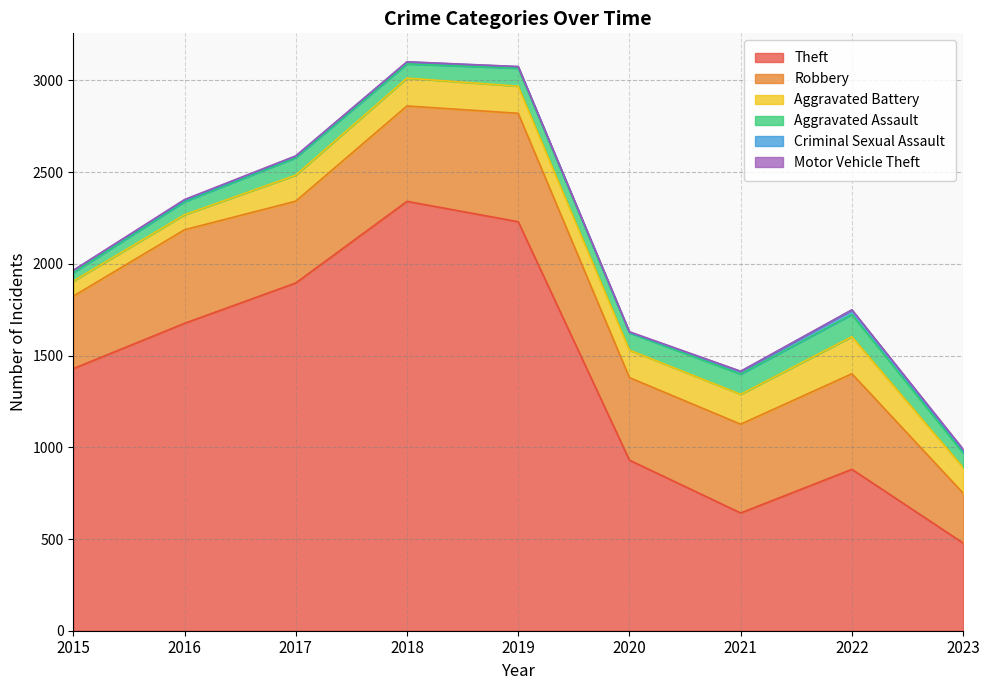

What is the value of the Criminal Sexual Assault point at the 3rd from the left?

8